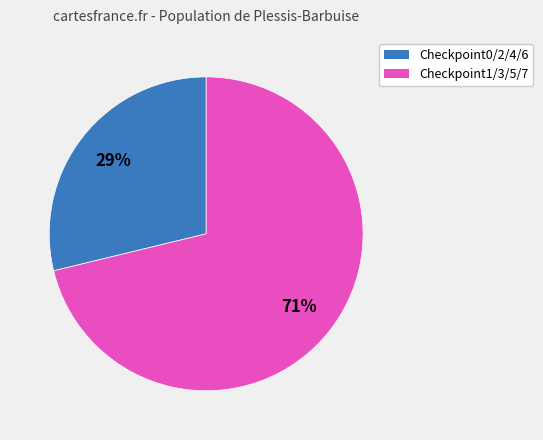

To the nearest percent, what is the average slice percentage?

50%